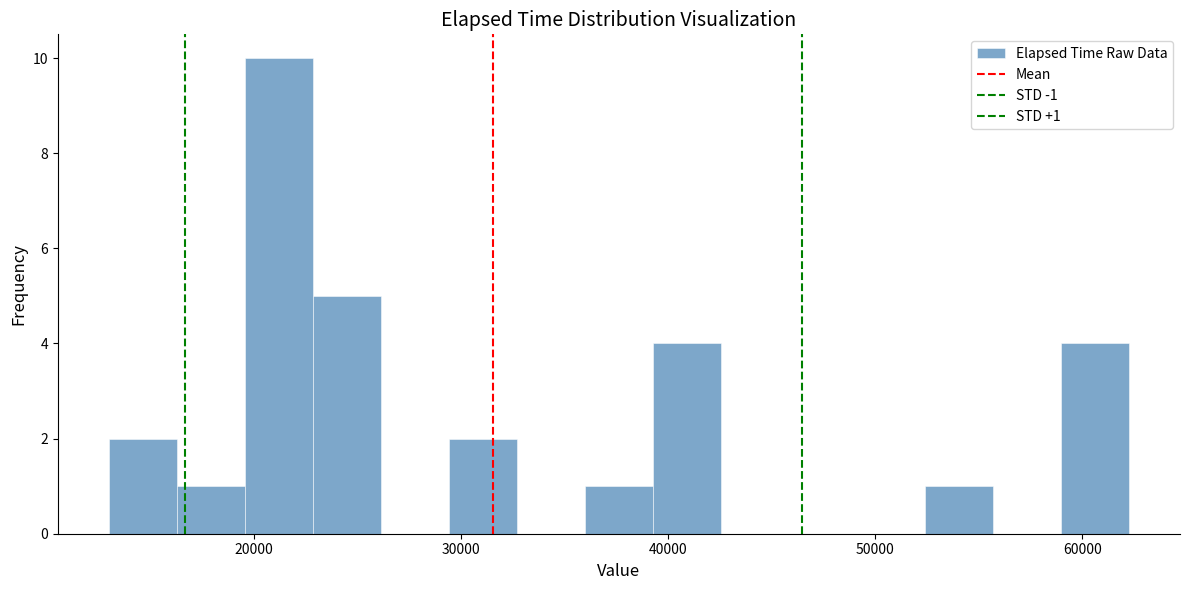

Read against the x-axis, roughly where is the centre of the tallest bar?

21000